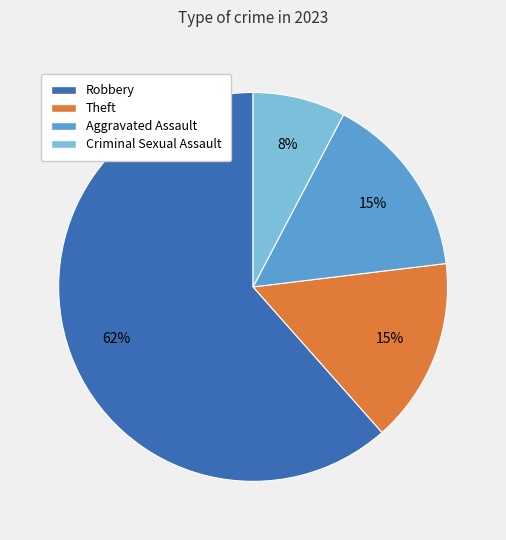

How many segments does this pie chart have?

4